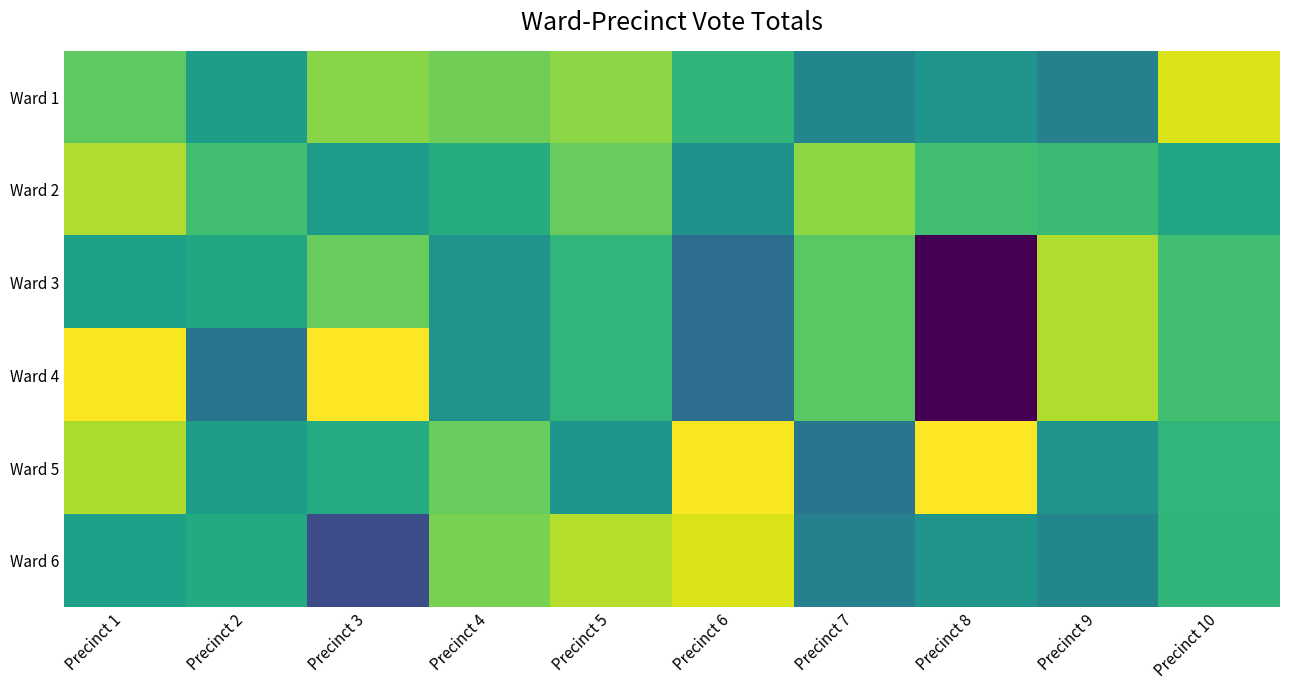

Rank the series by their maximum value, from lowest to highest.

Ward 2, Ward 3, Ward 1, Ward 6, Ward 4, Ward 5